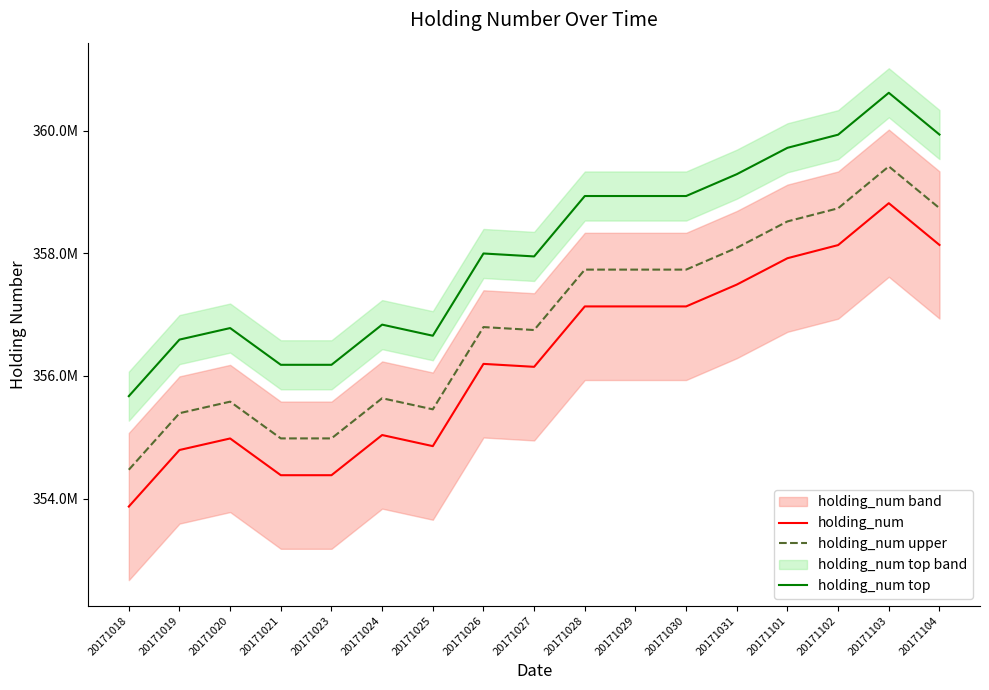

Reading right to left, list all the values displayed in this chart.

holding_num: 20171104=358135000	20171103=358816000	20171102=358133000	20171101=357919000	20171031=357489000	20171030=357133000	20171029=357133000	20171028=357133000	20171027=356148000	20171026=356196000	20171025=354855000	20171024=355036000	20171023=354381000	20171021=354381000	20171020=354980000	20171019=354792000	20171018=353870000
holding_num upper: 20171104=358735000	20171103=359416000	20171102=358733000	20171101=358519000	20171031=358089000	20171030=357733000	20171029=357733000	20171028=357733000	20171027=356748000	20171026=356796000	20171025=355455000	20171024=355636000	20171023=354981000	20171021=354981000	20171020=355580000	20171019=355392000	20171018=354470000
holding_num top: 20171104=359935000	20171103=360616000	20171102=359933000	20171101=359719000	20171031=359289000	20171030=358933000	20171029=358933000	20171028=358933000	20171027=357948000	20171026=357996000	20171025=356655000	20171024=356836000	20171023=356181000	20171021=356181000	20171020=356780000	20171019=356592000	20171018=355670000